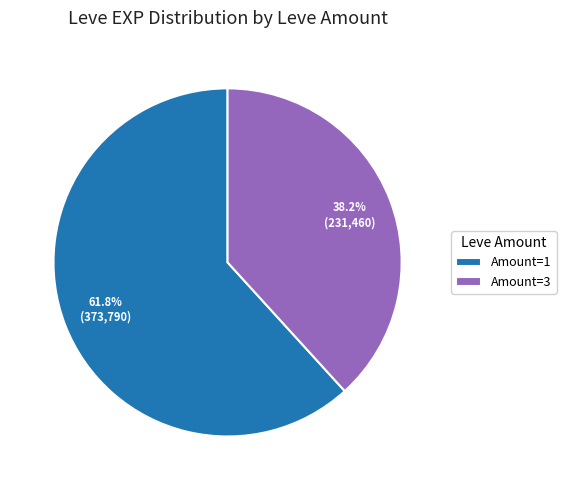

How many segments does this pie chart have?

2